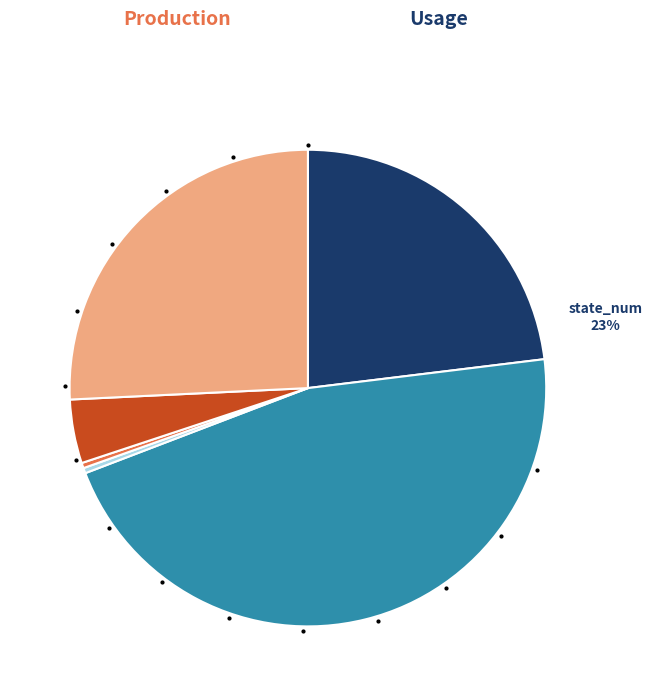

Count the number of slices in the pie.

6